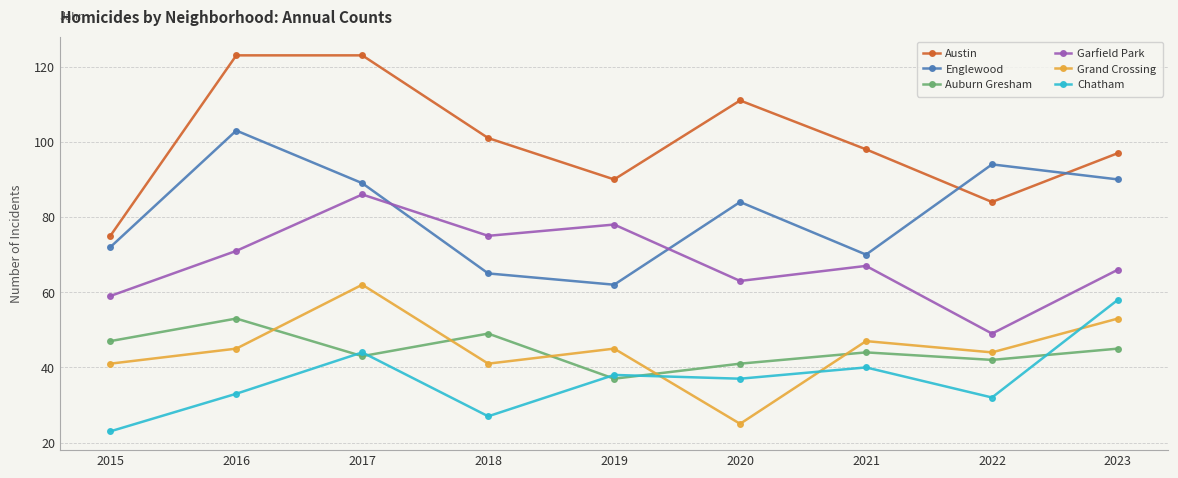

True or false: Chatham and Austin cross at least once.

False